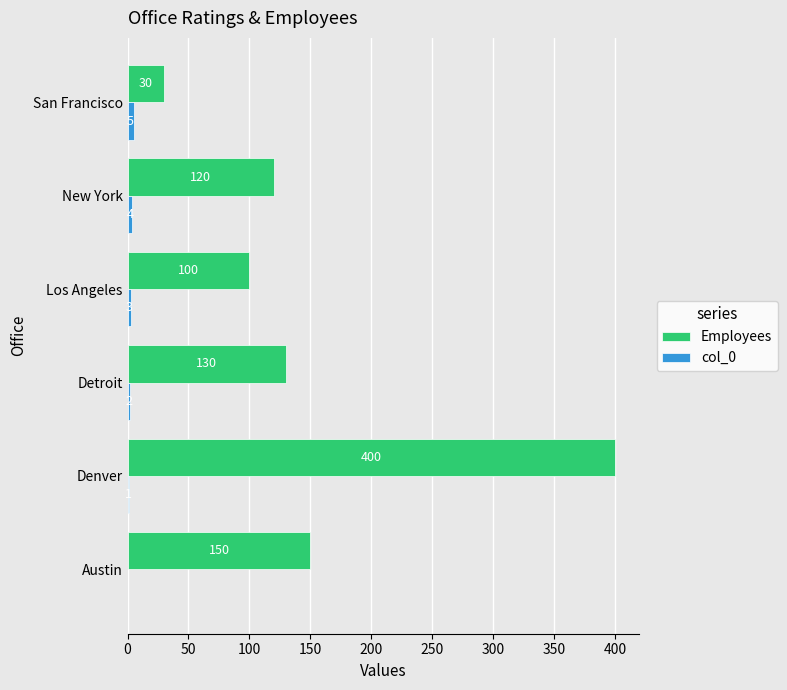

What is the total value across all series at Detroit?

132